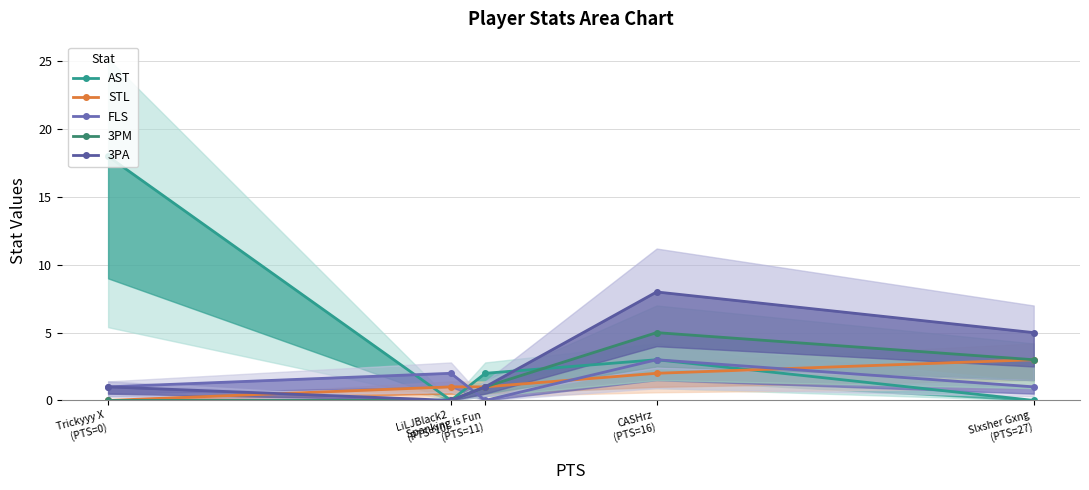

Reading right to left, transcribe all the data shown in this chart.

AST: Slxsher Gxng
(PTS=27)=0	CASHrz
(PTS=16)=3	Spanking is Fun
(PTS=11)=2	LiLJBlack2
(PTS=10)=0	Trickyyy X
(PTS=0)=18
STL: Slxsher Gxng
(PTS=27)=3	CASHrz
(PTS=16)=2	Spanking is Fun
(PTS=11)=1	LiLJBlack2
(PTS=10)=1	Trickyyy X
(PTS=0)=0
FLS: Slxsher Gxng
(PTS=27)=1	CASHrz
(PTS=16)=3	Spanking is Fun
(PTS=11)=0	LiLJBlack2
(PTS=10)=2	Trickyyy X
(PTS=0)=1
3PM: Slxsher Gxng
(PTS=27)=3	CASHrz
(PTS=16)=5	Spanking is Fun
(PTS=11)=1	LiLJBlack2
(PTS=10)=0	Trickyyy X
(PTS=0)=0
3PA: Slxsher Gxng
(PTS=27)=5	CASHrz
(PTS=16)=8	Spanking is Fun
(PTS=11)=1	LiLJBlack2
(PTS=10)=0	Trickyyy X
(PTS=0)=1